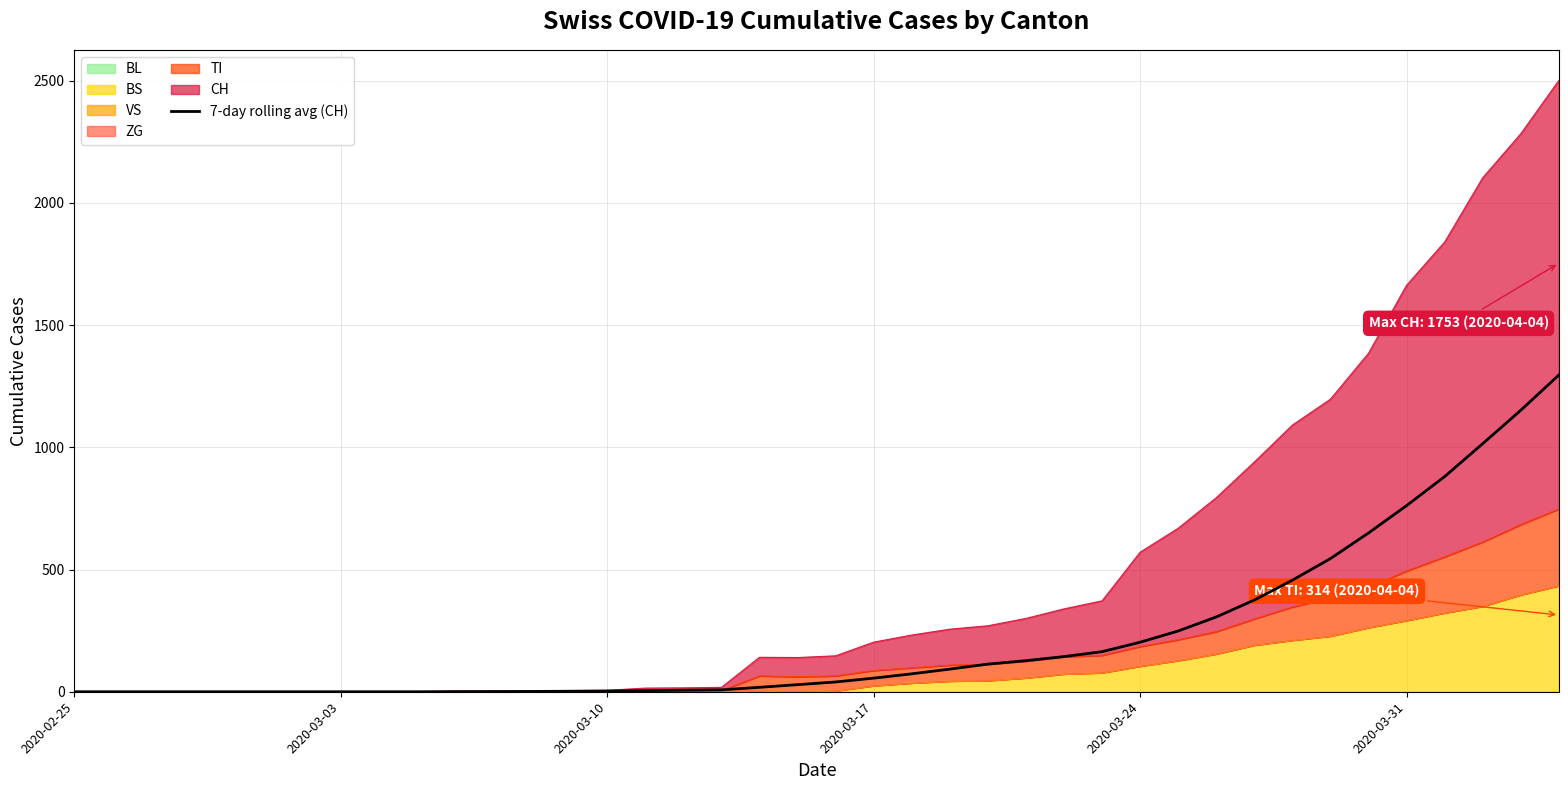

What is the average value?

219.2